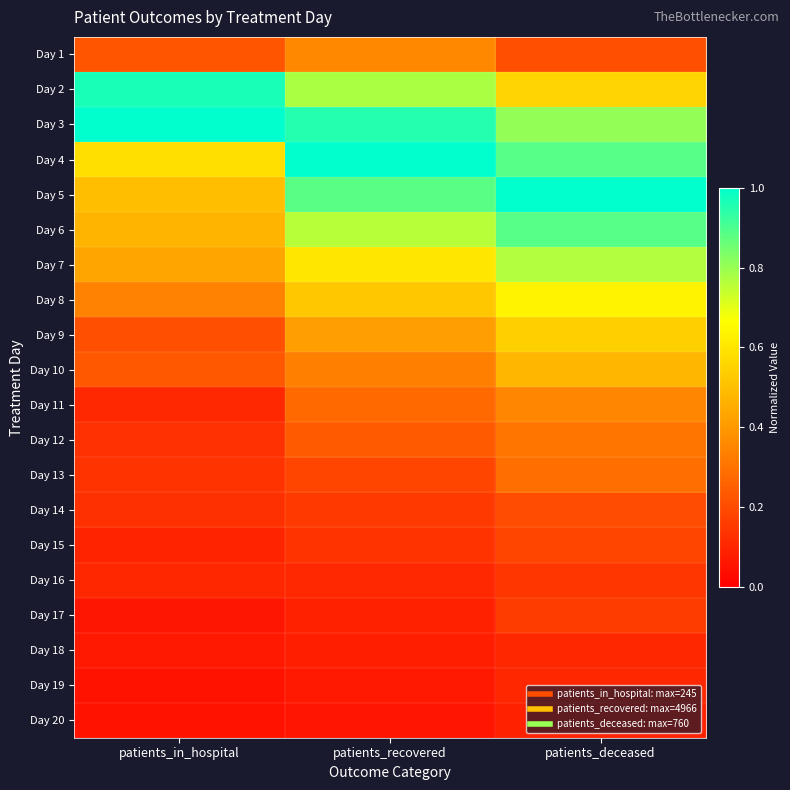

Reading left to right, transcribe all the data shown in this chart.

Day 1: patients_in_hospital=0.2	patients_recovered=0.4	patients_deceased=0.2
Day 2: patients_in_hospital=1.0	patients_recovered=0.8	patients_deceased=0.6
Day 3: patients_in_hospital=1.0	patients_recovered=1.0	patients_deceased=0.8
Day 4: patients_in_hospital=0.6	patients_recovered=1.0	patients_deceased=0.9
Day 5: patients_in_hospital=0.5	patients_recovered=0.9	patients_deceased=1.0
Day 6: patients_in_hospital=0.5	patients_recovered=0.8	patients_deceased=0.9
Day 7: patients_in_hospital=0.4	patients_recovered=0.6	patients_deceased=0.8
Day 8: patients_in_hospital=0.3	patients_recovered=0.5	patients_deceased=0.6
Day 9: patients_in_hospital=0.2	patients_recovered=0.4	patients_deceased=0.5
Day 10: patients_in_hospital=0.2	patients_recovered=0.3	patients_deceased=0.5
Day 11: patients_in_hospital=0.1	patients_recovered=0.3	patients_deceased=0.4
Day 12: patients_in_hospital=0.1	patients_recovered=0.2	patients_deceased=0.3
Day 13: patients_in_hospital=0.1	patients_recovered=0.2	patients_deceased=0.3
Day 14: patients_in_hospital=0.1	patients_recovered=0.2	patients_deceased=0.2
Day 15: patients_in_hospital=0.1	patients_recovered=0.1	patients_deceased=0.2
Day 16: patients_in_hospital=0.1	patients_recovered=0.1	patients_deceased=0.1
Day 17: patients_in_hospital=0.1	patients_recovered=0.1	patients_deceased=0.2
Day 18: patients_in_hospital=0.1	patients_recovered=0.1	patients_deceased=0.1
Day 19: patients_in_hospital=0.0	patients_recovered=0.1	patients_deceased=0.1
Day 20: patients_in_hospital=0.1	patients_recovered=0.1	patients_deceased=0.1